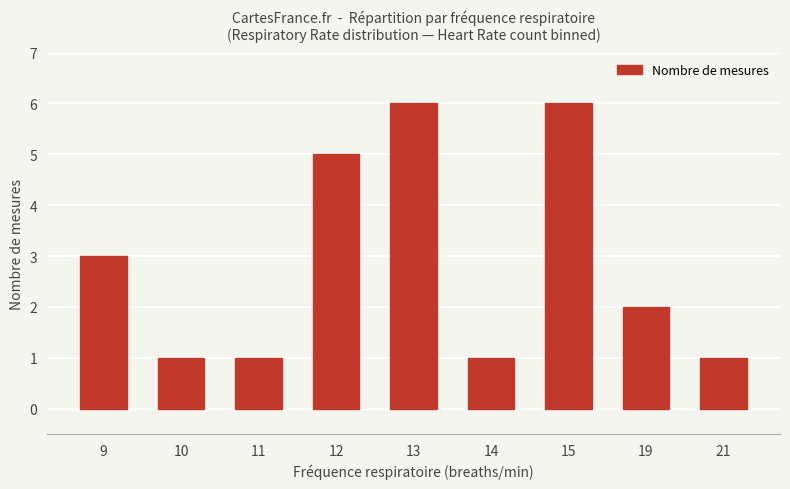

How many distinct data groups are displayed?

1